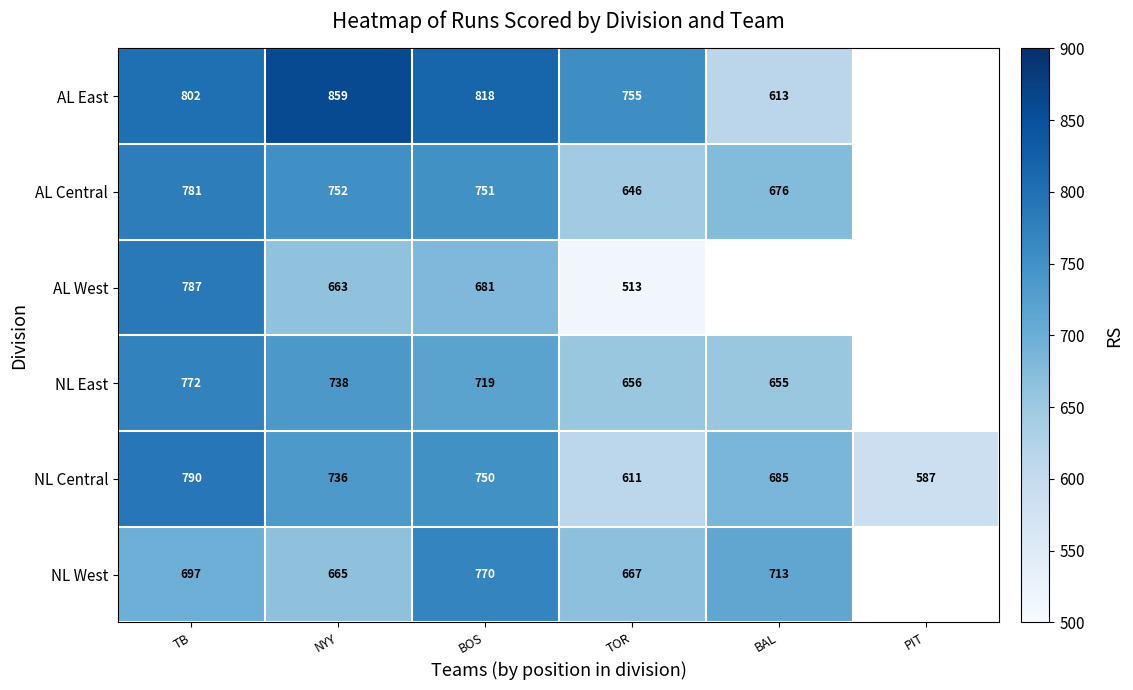

The value of AL West at TOR is 726. True or false?

False